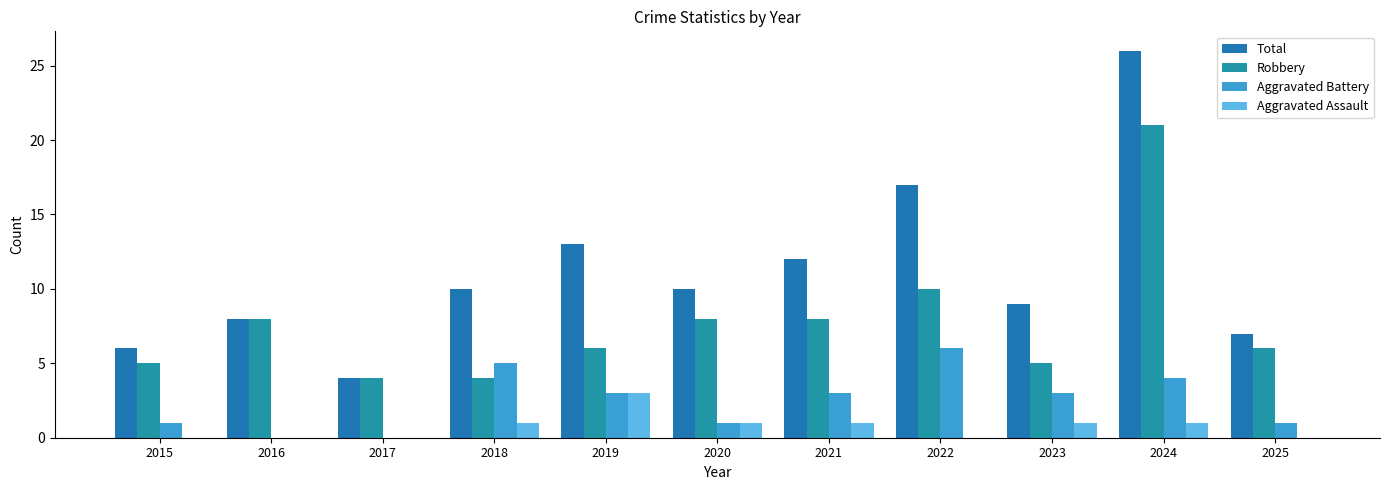

Reading left to right, extract all data points from this chart.

Total: 6	8	4	10	13	10	12	17	9	26	7
Robbery: 5	8	4	4	6	8	8	10	5	21	6
Aggravated Battery: 1	0	0	5	3	1	3	6	3	4	1
Aggravated Assault: 0	0	0	1	3	1	1	0	1	1	0